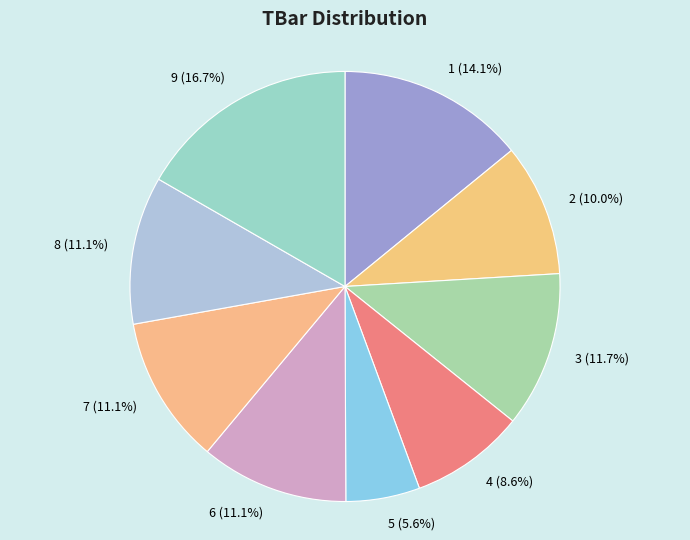

What percentage do 6 and 3 together represent?

22.8%